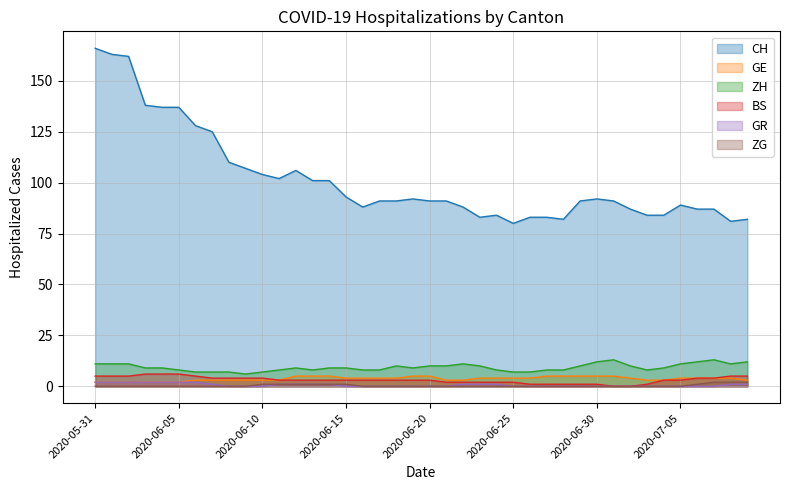

Between 2020-05-31 and 2020-07-02, which is larger?

2020-05-31